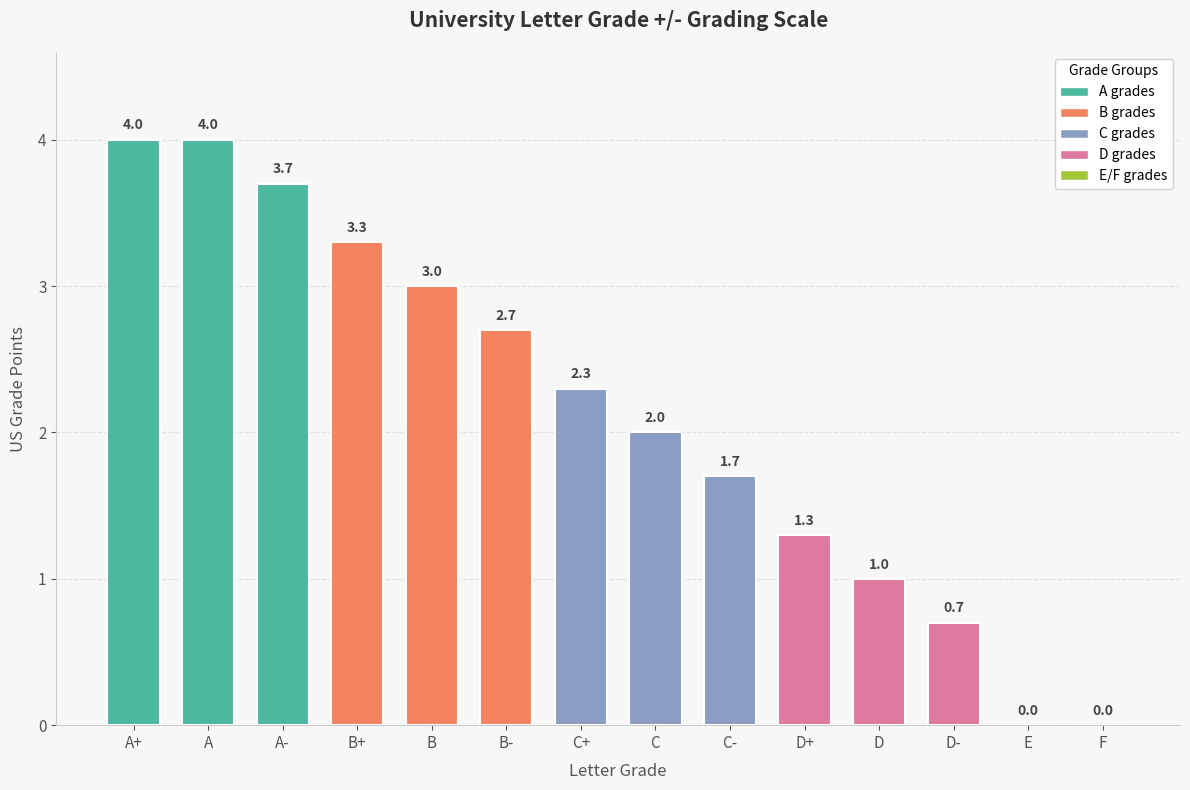

Reading left to right, extract all data points from this chart.

A+=4.0	A=4.0	A-=3.7	B+=3.3	B=3.0	B-=2.7	C+=2.3	C=2.0	C-=1.7	D+=1.3	D=1.0	D-=0.7	E=0.0	F=0.0